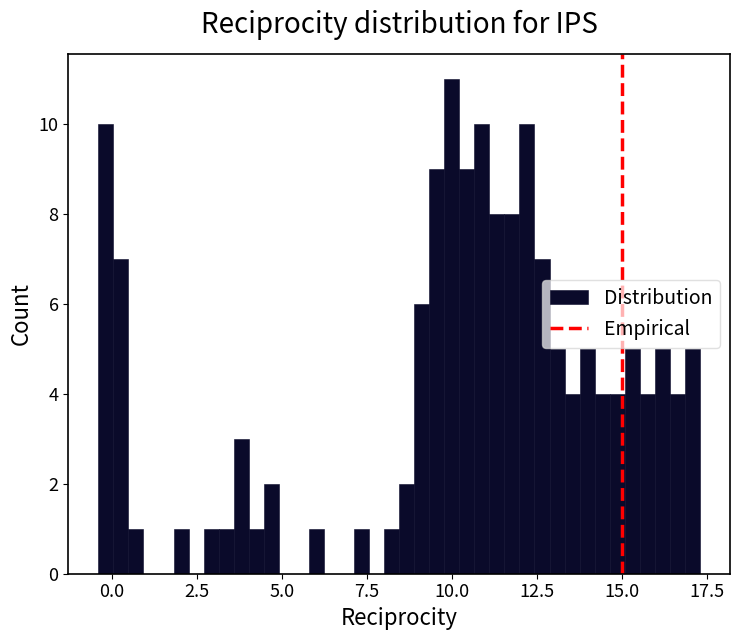

Around what value on the x-axis is the tallest bar? Give the approximate position of its centre, as read against the axis.

10.0